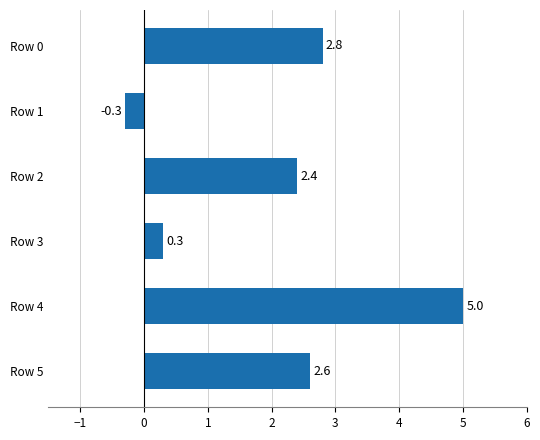

Rank the categories by value from lowest to highest.

Row 1, Row 3, Row 2, Row 5, Row 0, Row 4